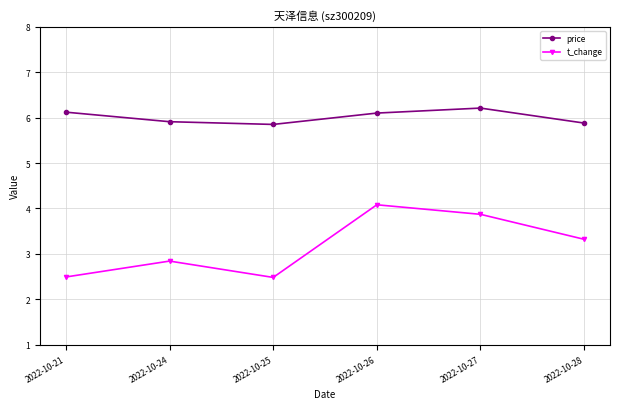

What is the minimum value shown in the chart?

2.5